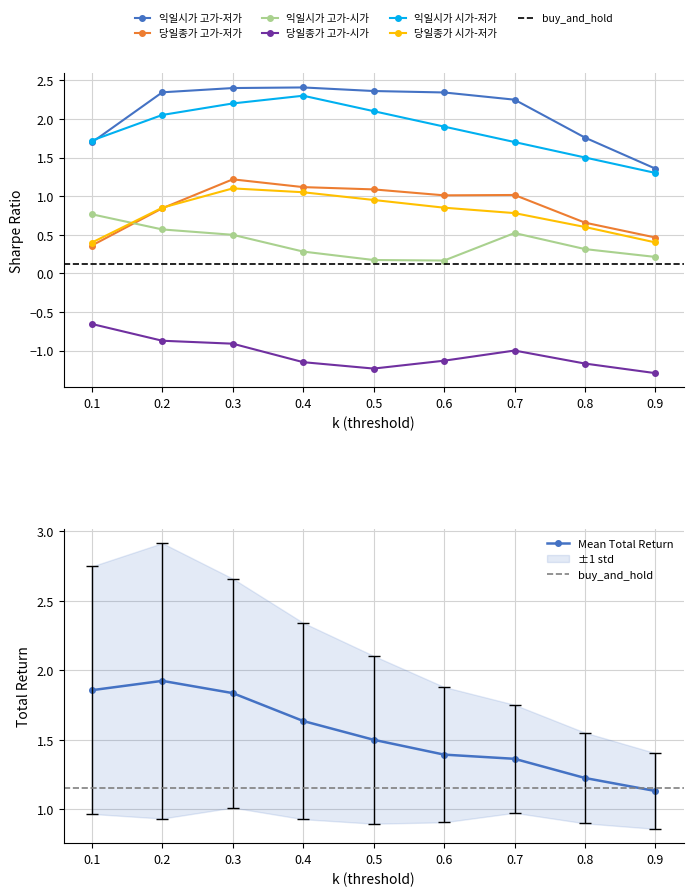

At which label is Mean Total Return closest to 1?

0.9